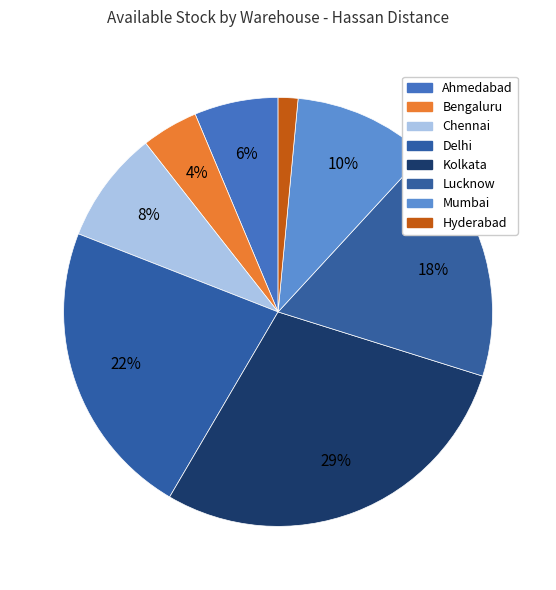

To the nearest percent, what portion does Bengaluru represent?

4%